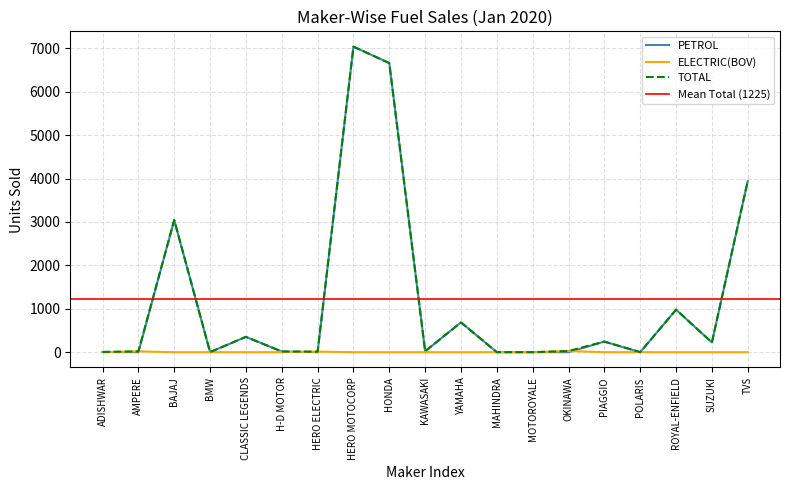

How many data points in TOTAL are less than 27?

9